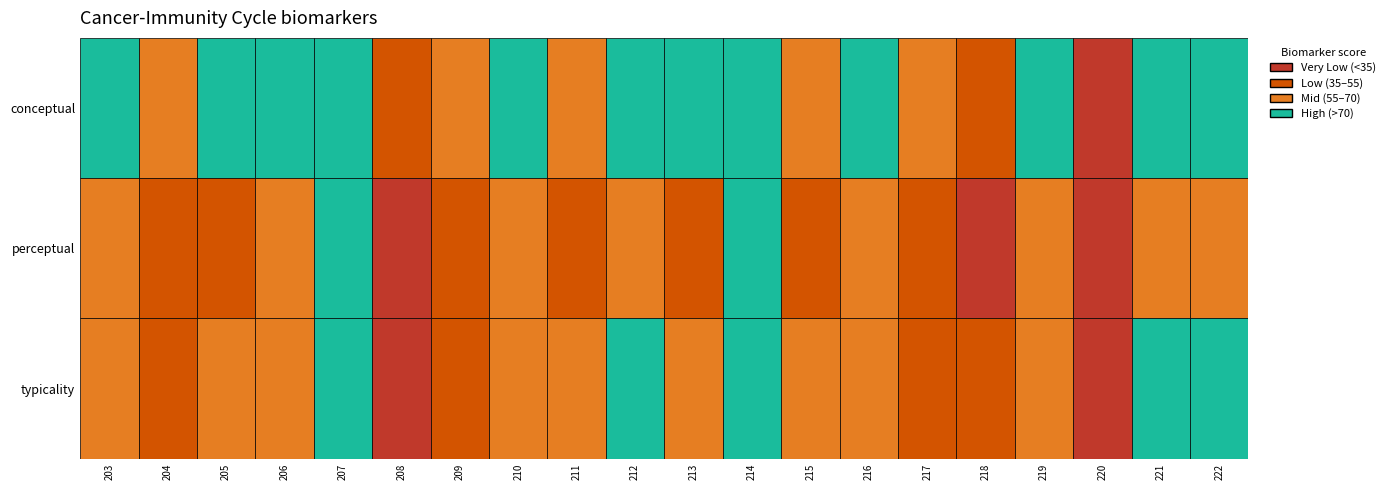

What is the minimum value shown in the chart?

6.8